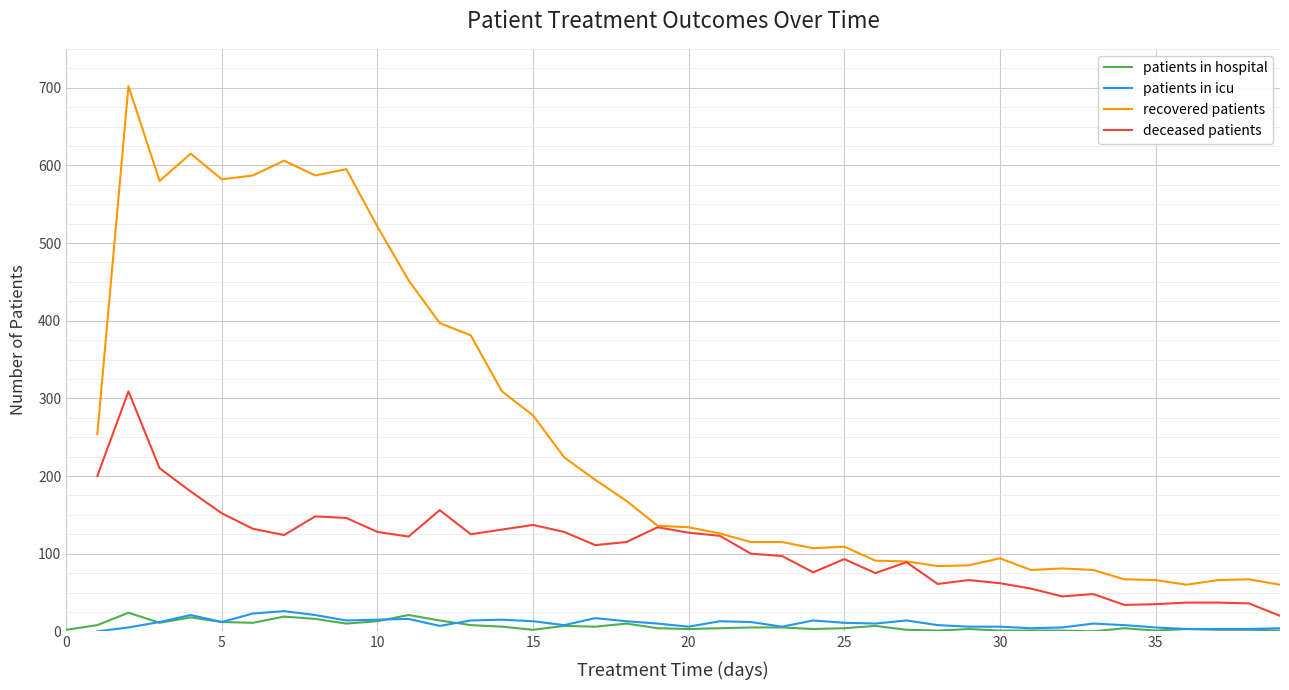

How many values in the patients in hospital series exceed 5?

18